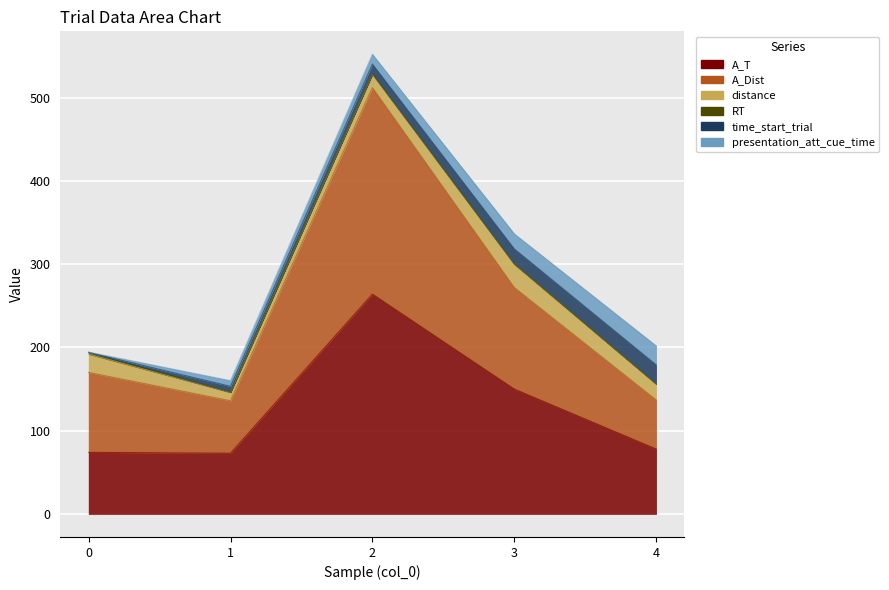

True or false: A_Dist has more than 0 interior local peaks.

True